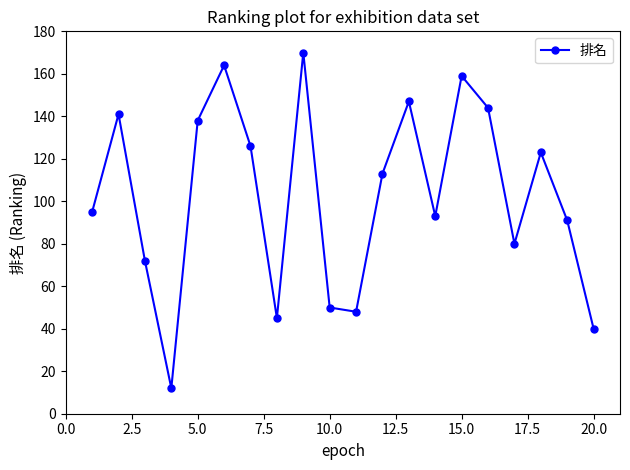

What is the value of the 2nd point from the left?

141